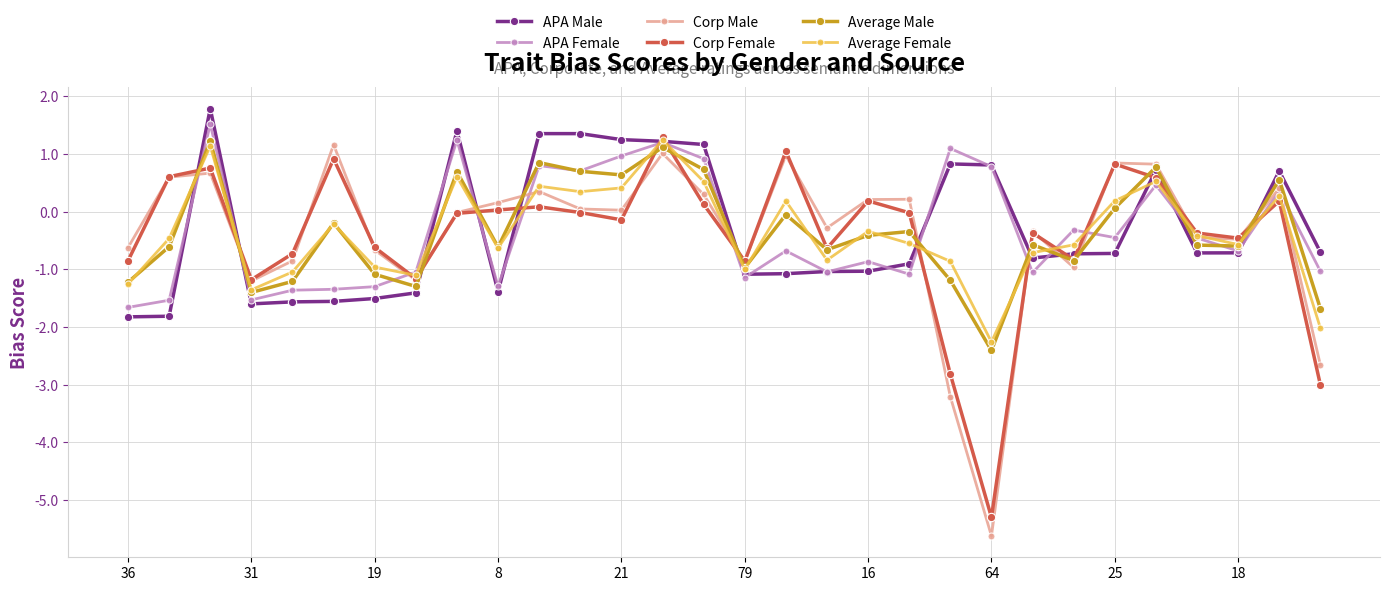

What is the minimum value for APA Male?

-1.8